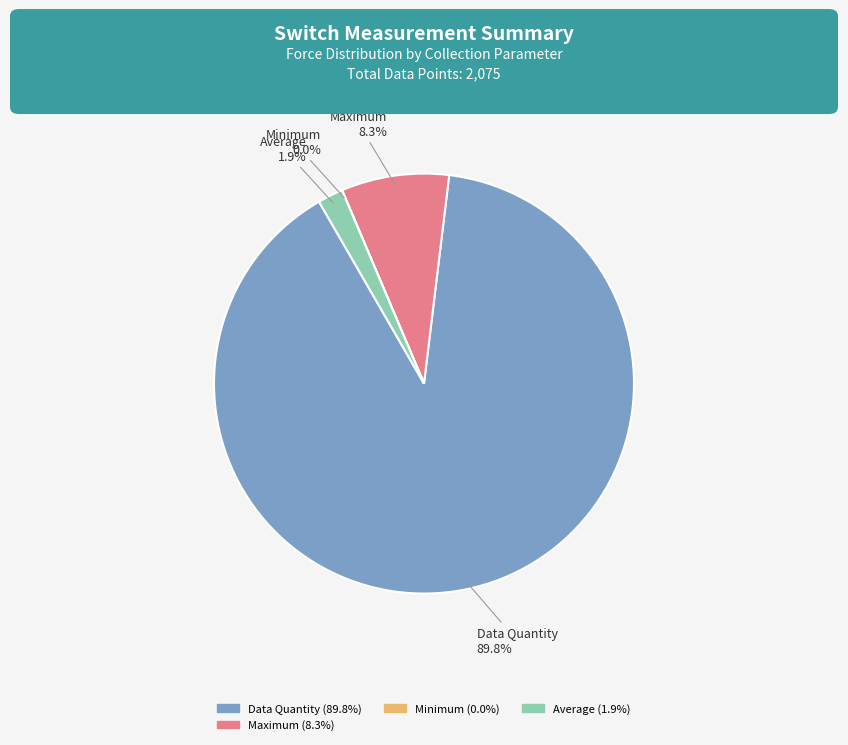

What percentage do Average and Maximum together represent?

10.2%